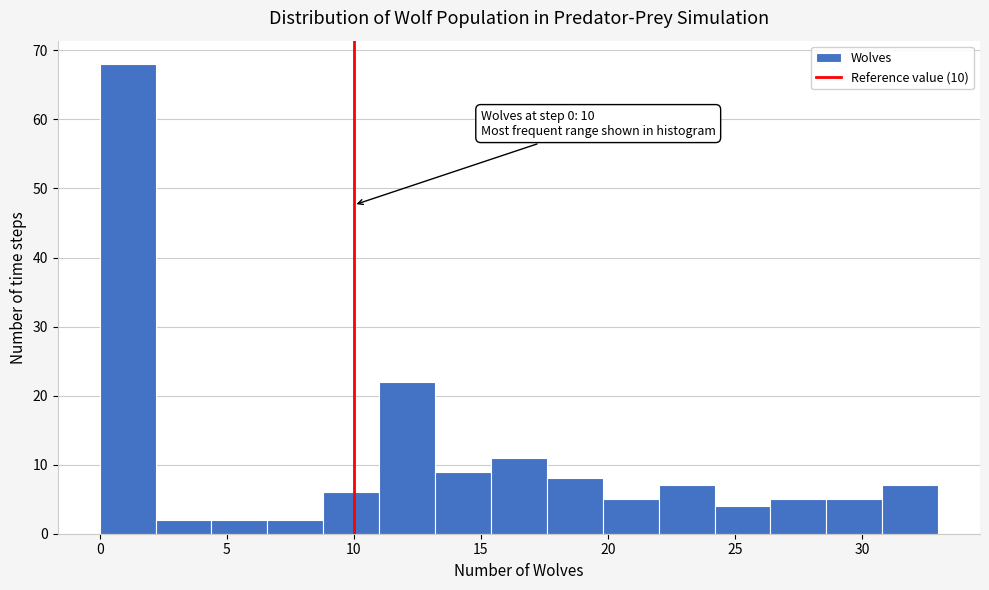

Which range on the x-axis has the tallest bar?

0.0 to 2.2